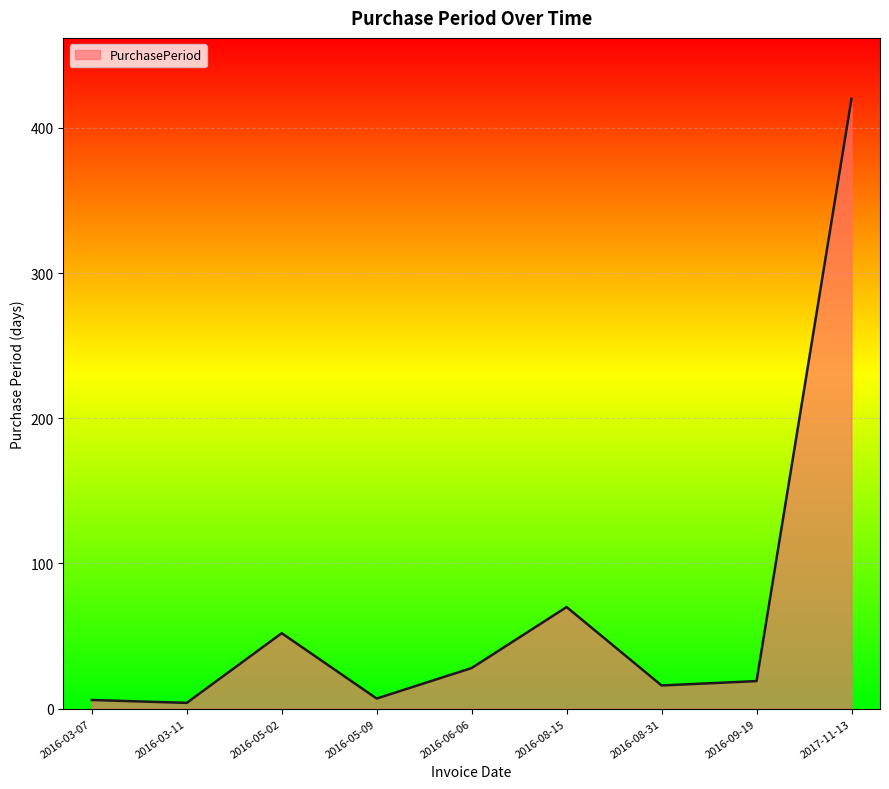

At which category does the data reach its first local peak?

2016-05-02